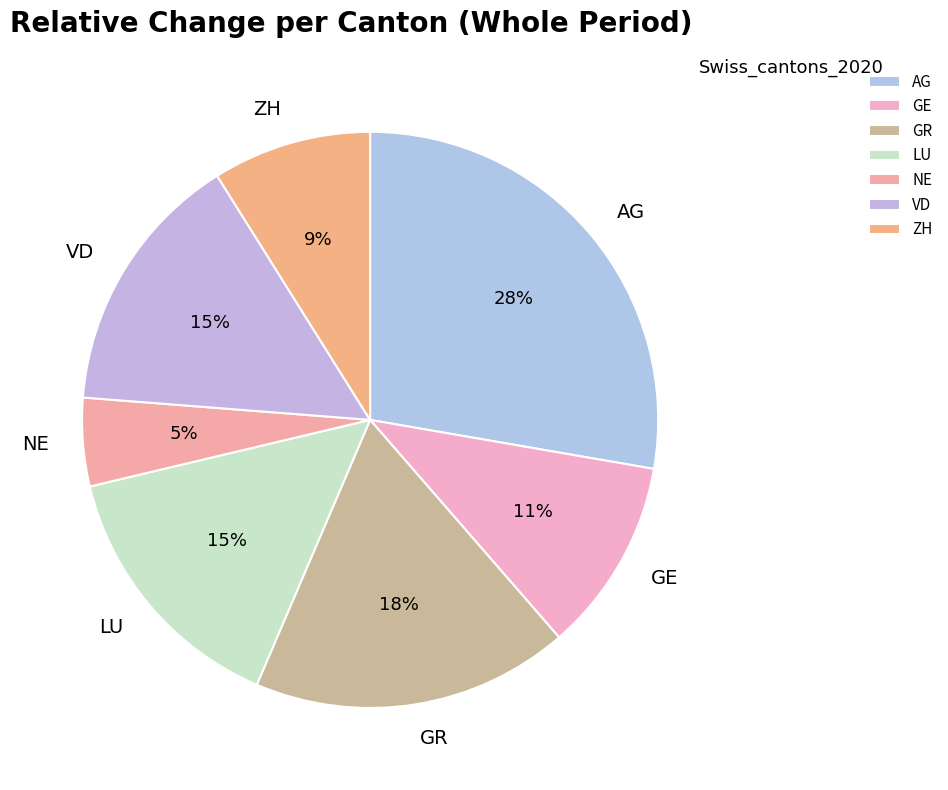

To the nearest percent, what is the difference between the AG and GE slice percentages?

17%